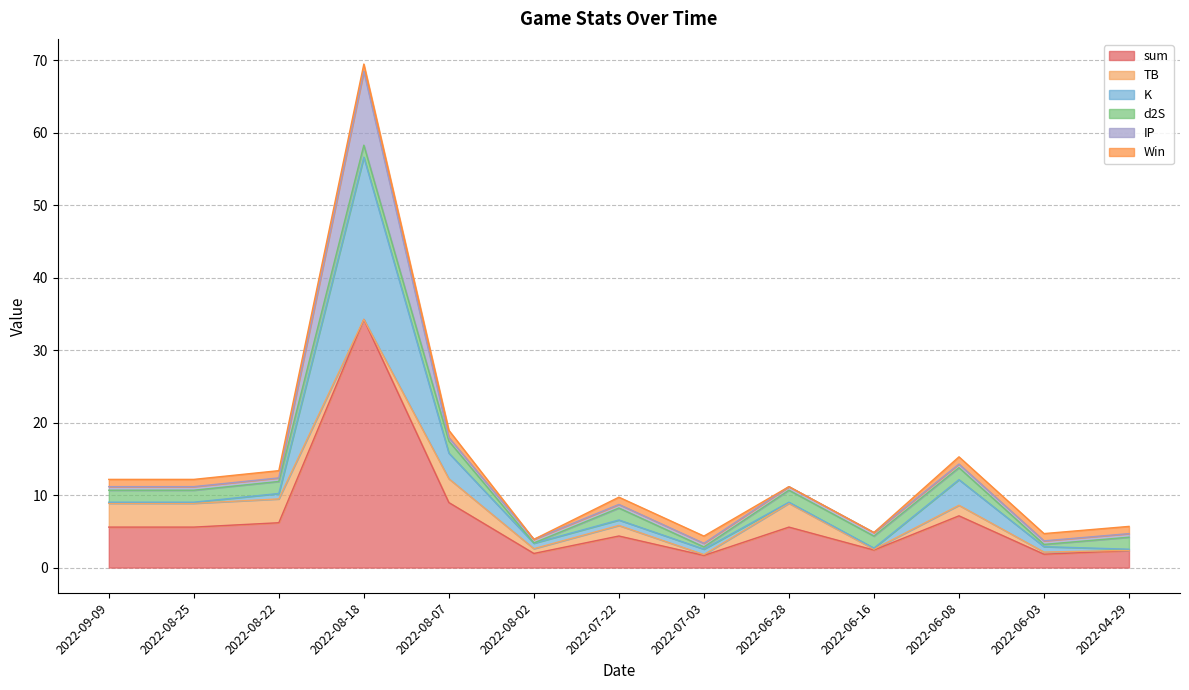

The TB series shows 3.3 at 2022-06-28. True or false?

True